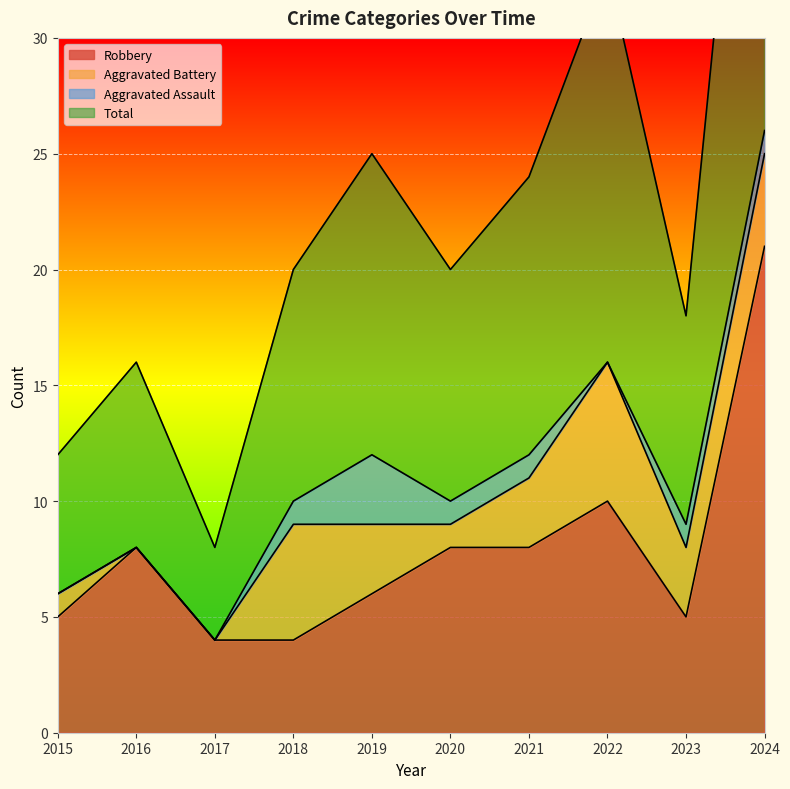

In Total, how many points are higher than both neighbors (excluding endpoints)?

3